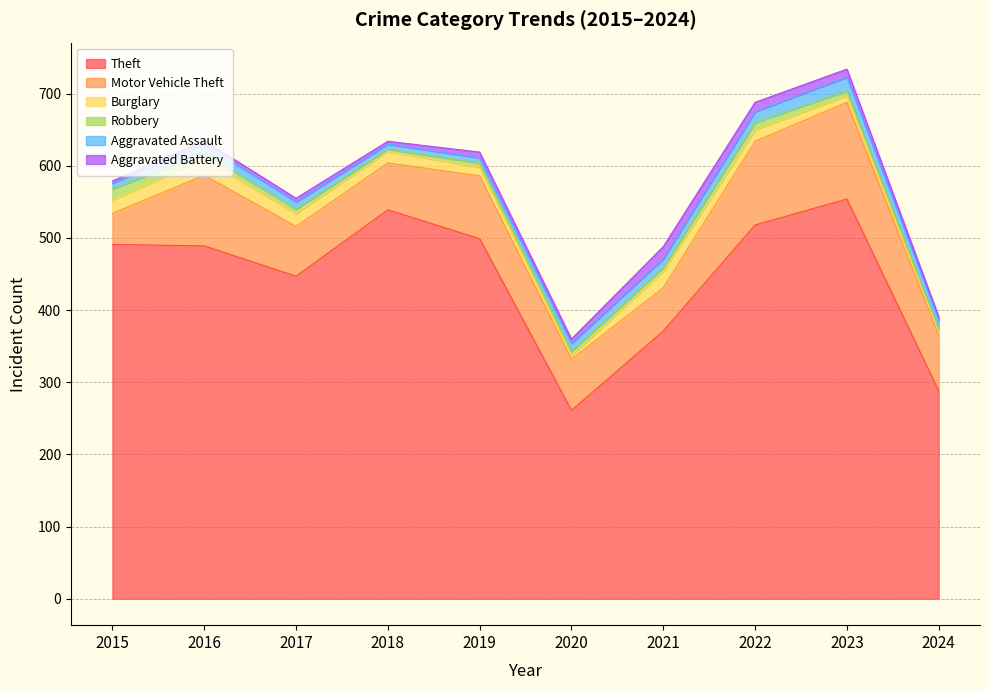

The Aggravated Battery series shows 6 at 2018. True or false?

False